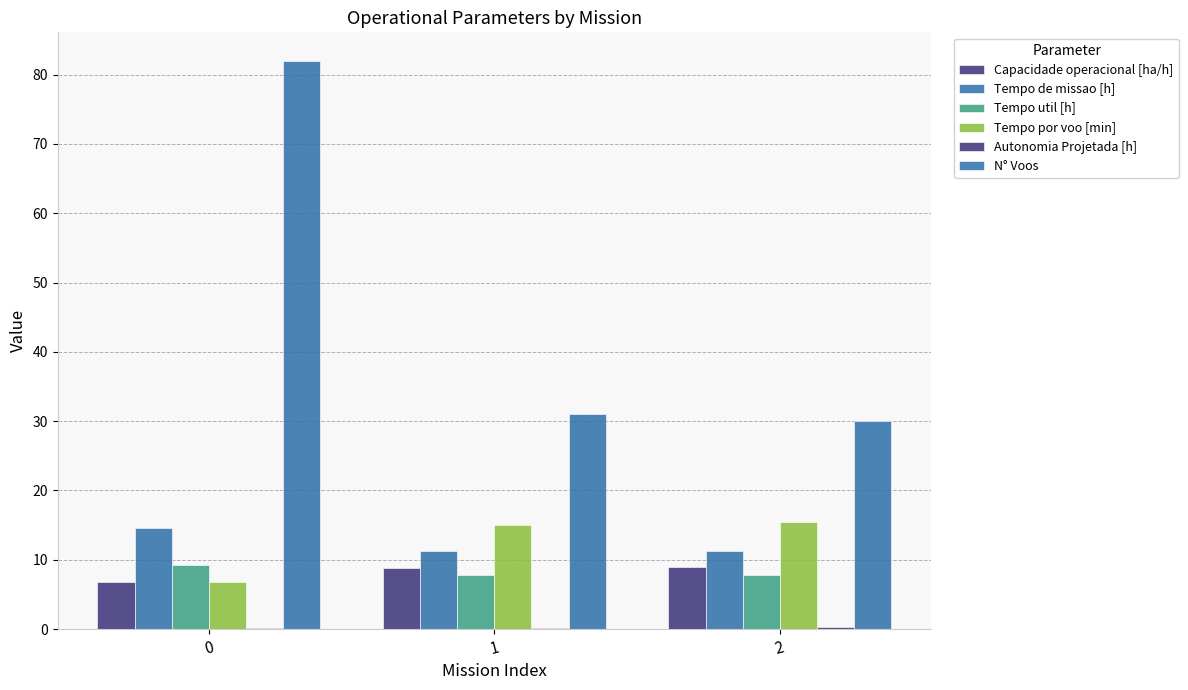

Are the bars horizontal?

No